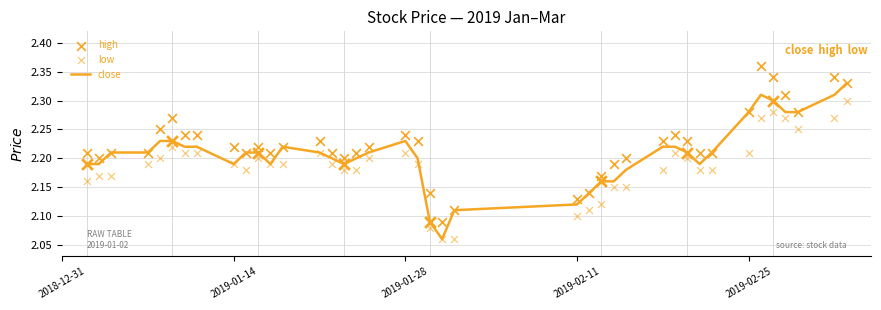

What are all the series names shown in the legend?

close, high, low